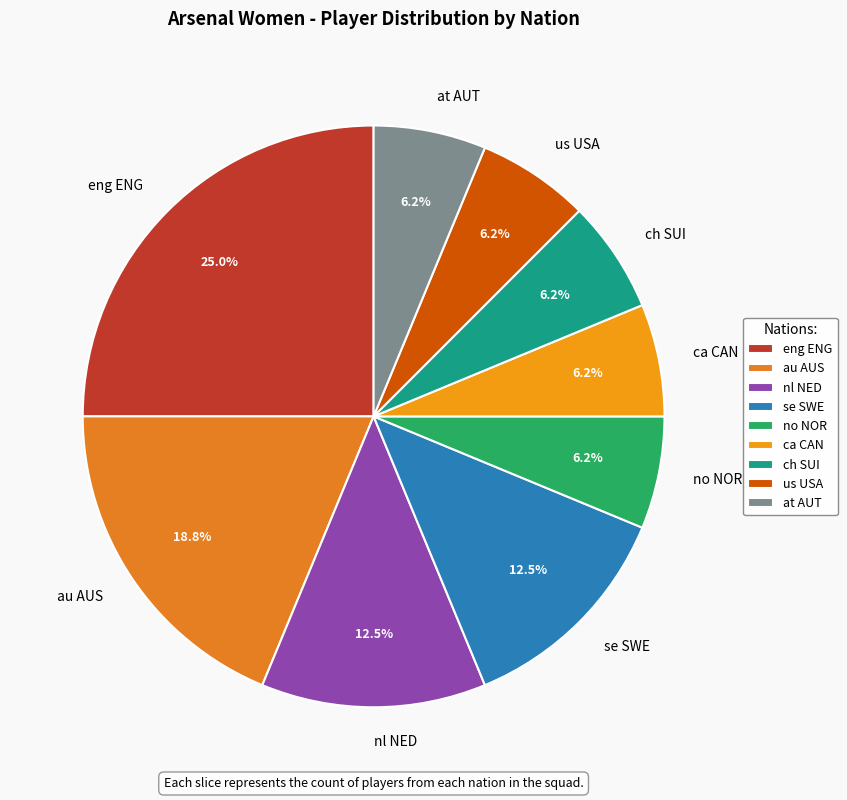

Do eng ENG and se SWE together represent more than half of the pie?

No